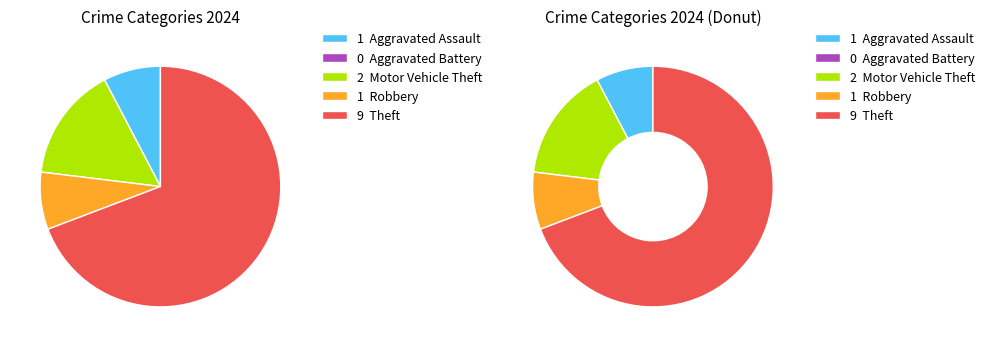

To the nearest percent, what is the difference between the Motor Vehicle Theft and Aggravated Assault slice percentages?

8%